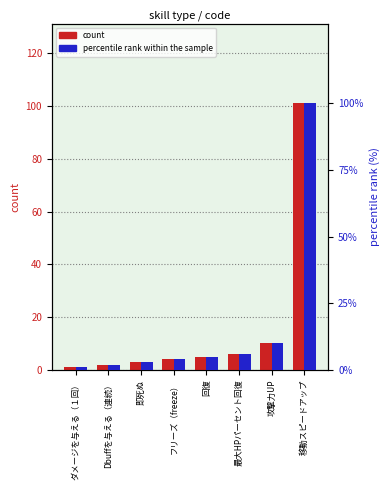

What is the label of the 2nd bar from the left?

Dbuffを与える（連続）